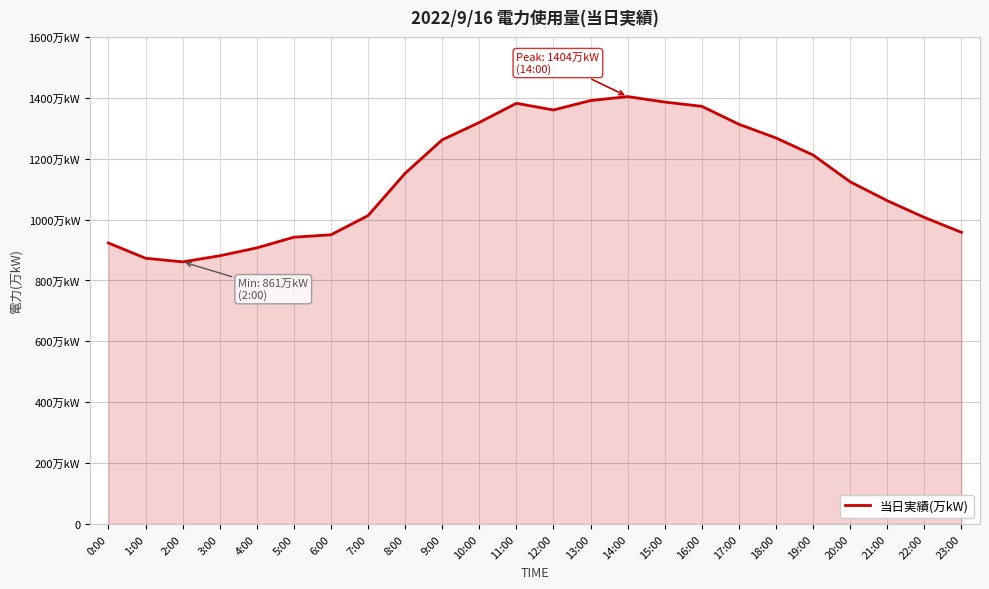

Is this an area chart (filled region under the line)?

Yes